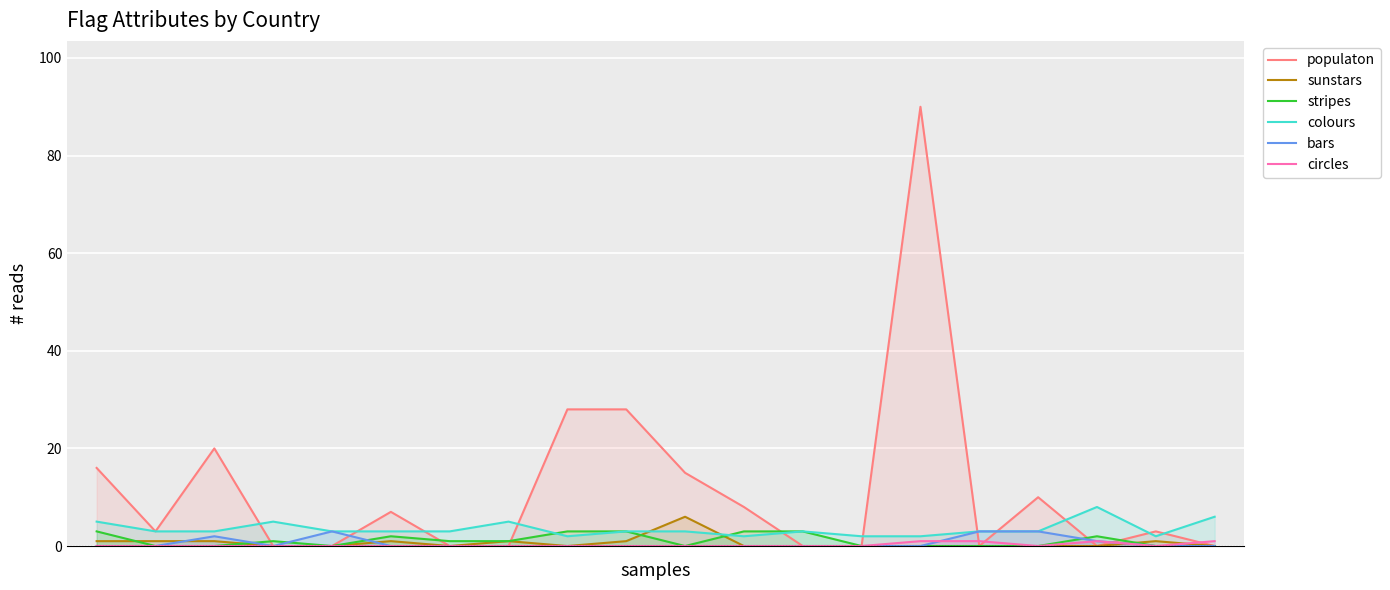

Which series has the largest total across all categories?

populaton